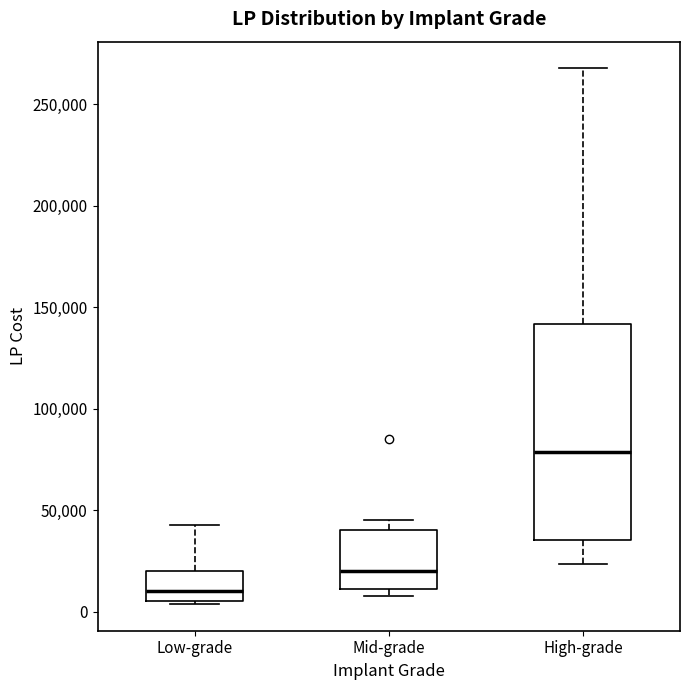

Reading left to right, read every box against the y-axis: the position of its median line, the range the box covers, and the ends of its whiskers. The values are not printed on the chart, so give them approximately, as read against the axis.

Low-grade: median 10000, box 5000 to 20000, whiskers 5000 to 45000
Mid-grade: median 20000, box 10000 to 40000, whiskers 10000 (just below the box's lower edge) to 45000
High-grade: median 80000, box 35000 to 140000, whiskers 25000 to 270000